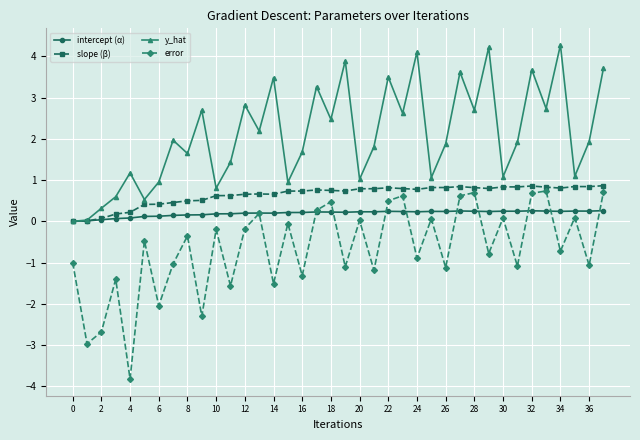

What are all the series names shown in the legend?

intercept (α), slope (β), y_hat, error